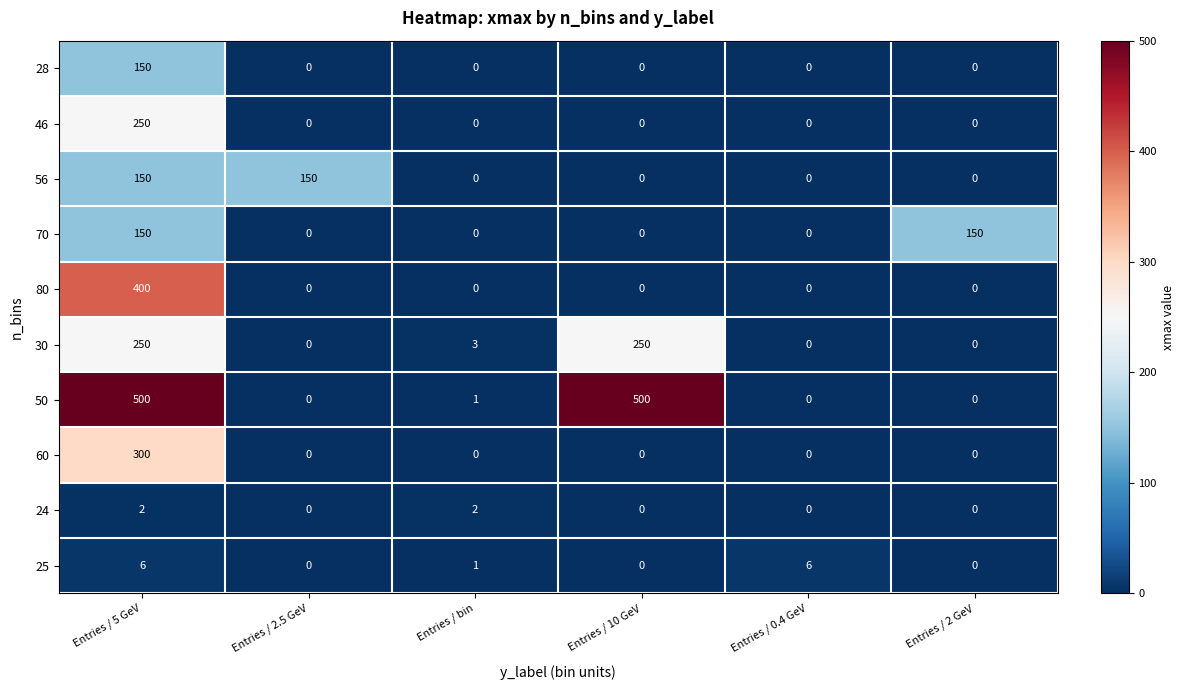

Which series has the largest total across all categories?

50